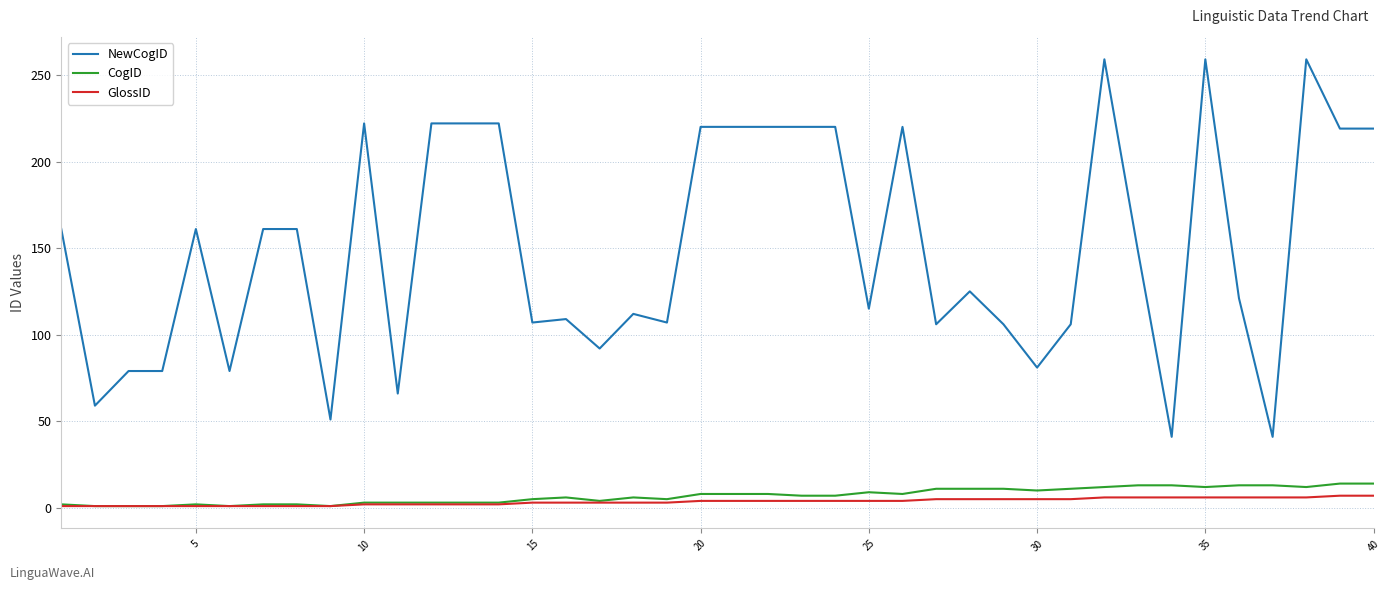

True or false: GlossID and NewCogID cross at least once.

False